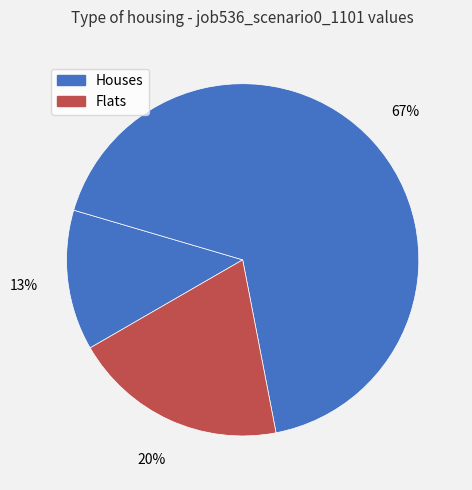

Is there any slice that represents more than half of the pie?

Yes